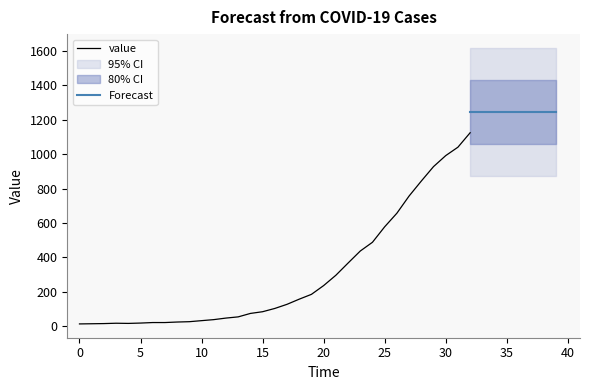

What is the maximum value for value?

1125